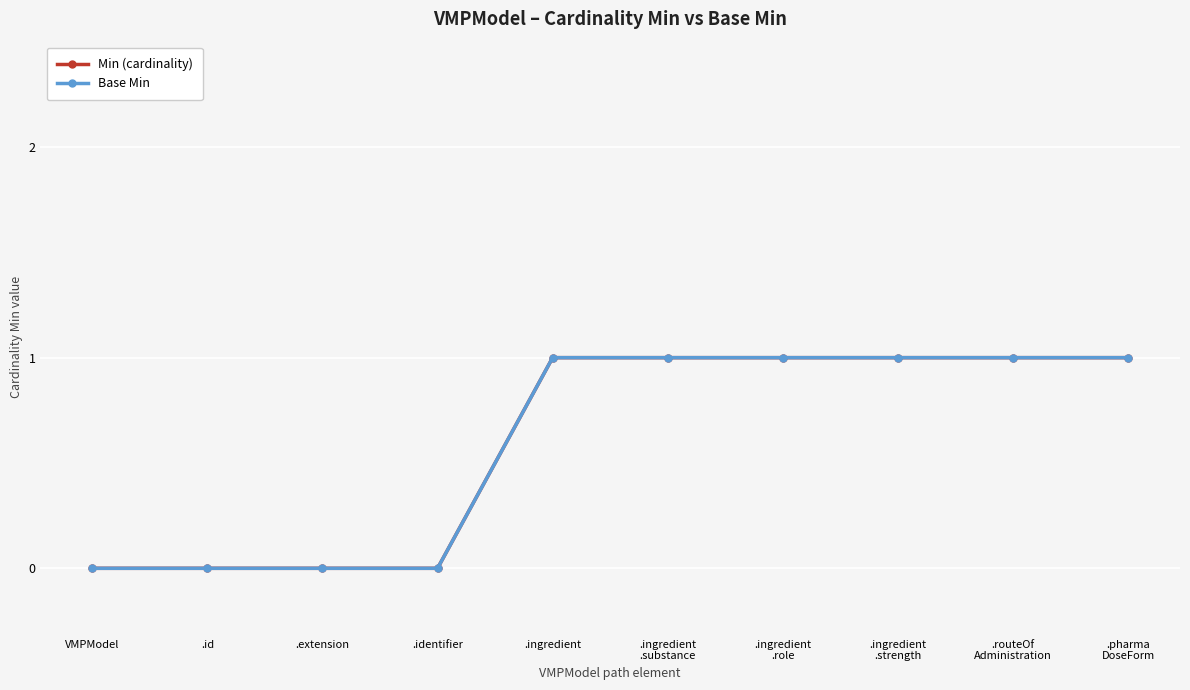

How many lines are shown in the chart?

2